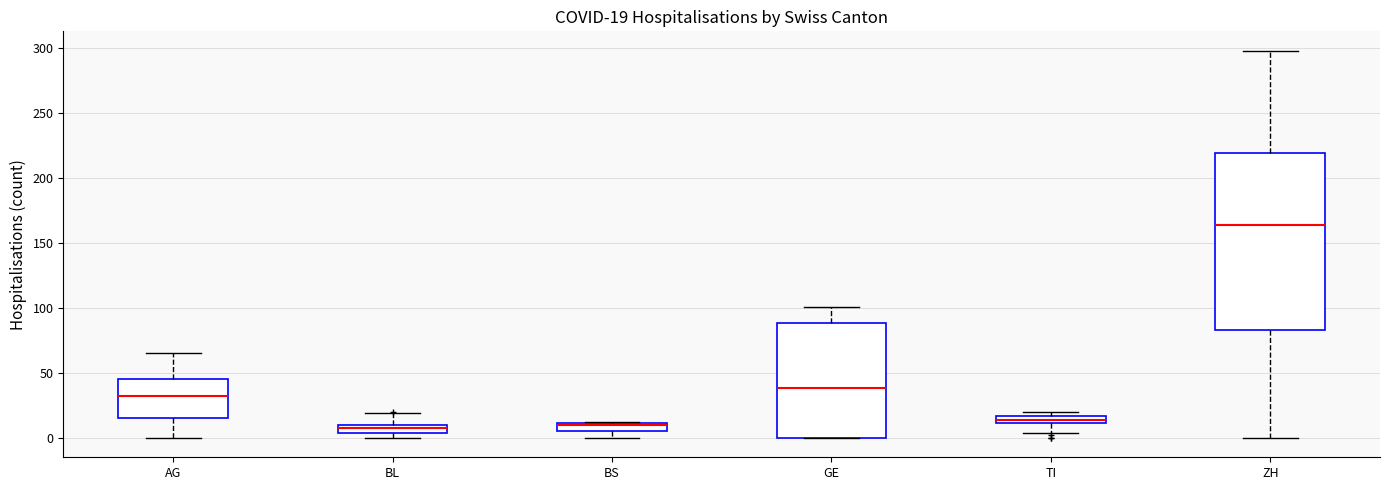

Which box is the tallest, from its lower edge to its upper edge?

ZH